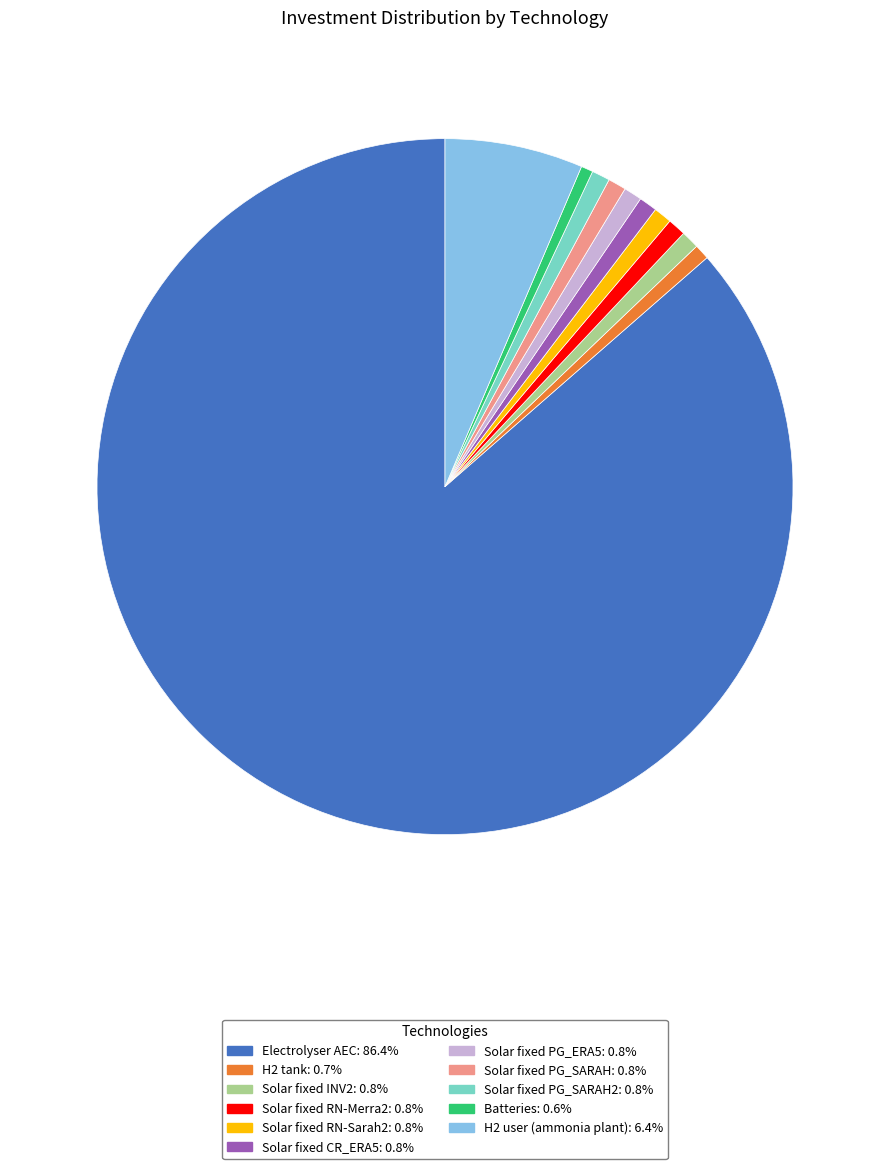

Is there a majority slice in this chart?

Yes